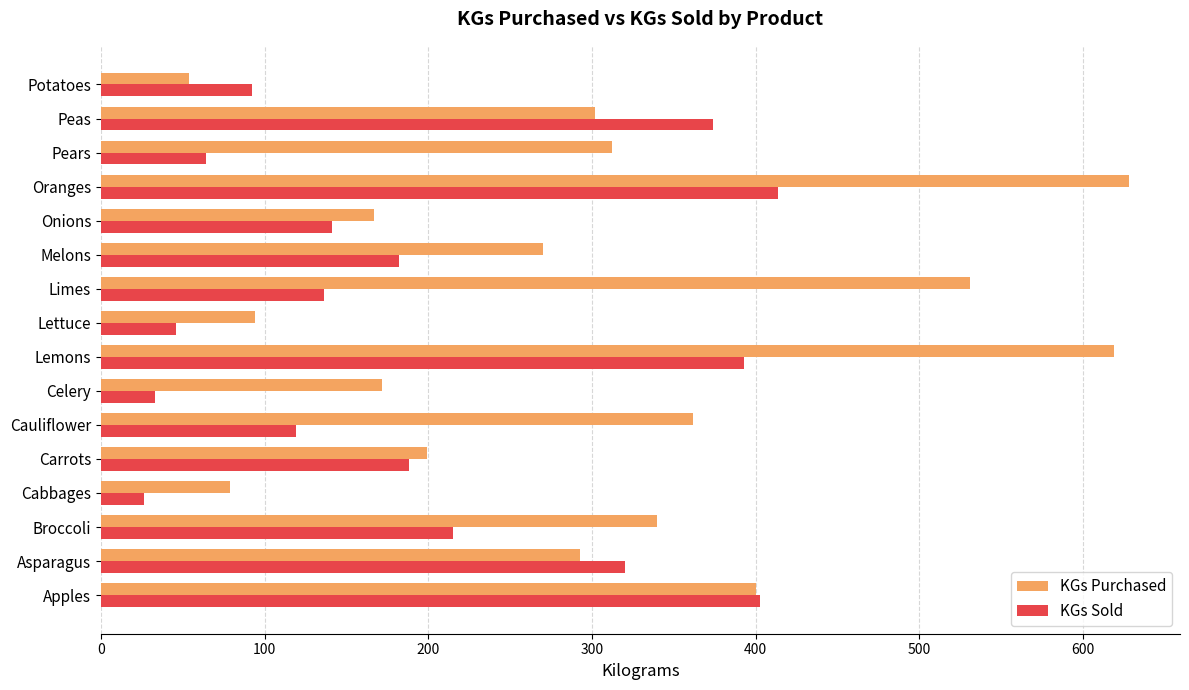

What is the difference between the second highest and second lowest values in the KGs Purchased series?

540